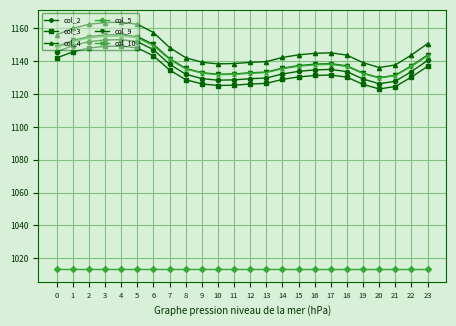

What is the value of the col_3 point at the 14th from the left?

1126.5